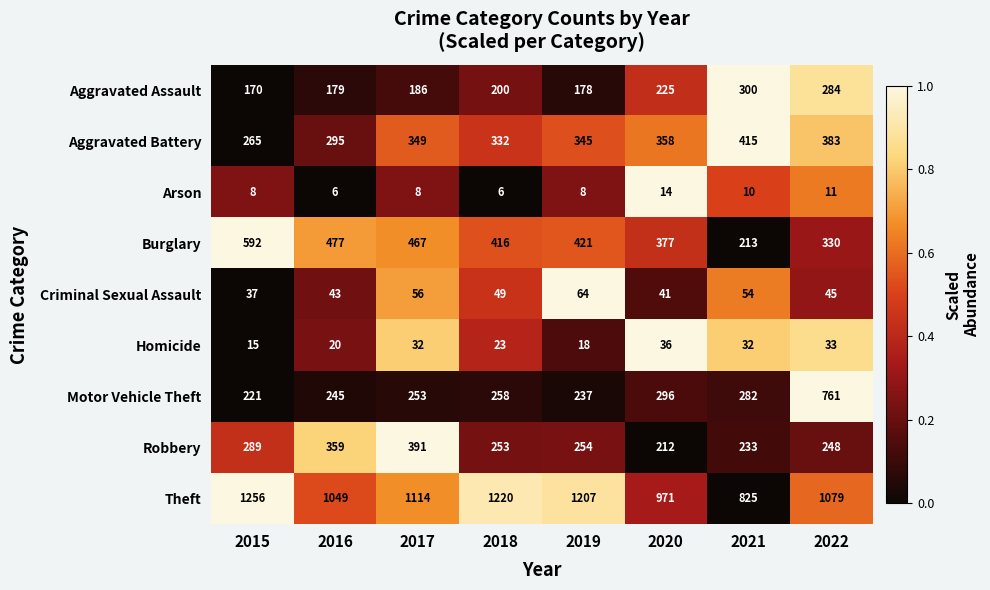

What is the spread (max minus min) of values at 2015?

1248